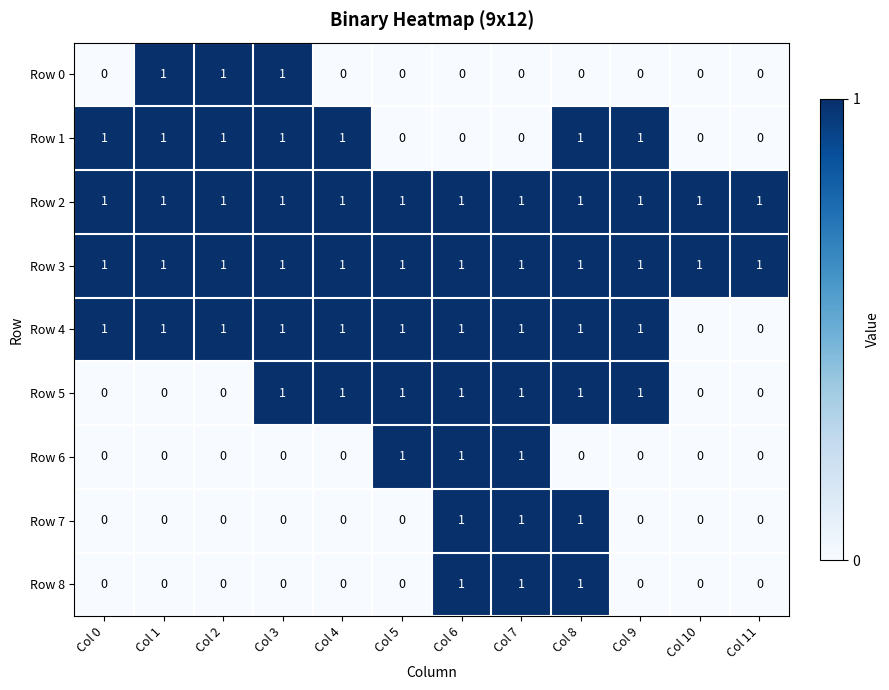

What is the sum of all Row 0 values?

3